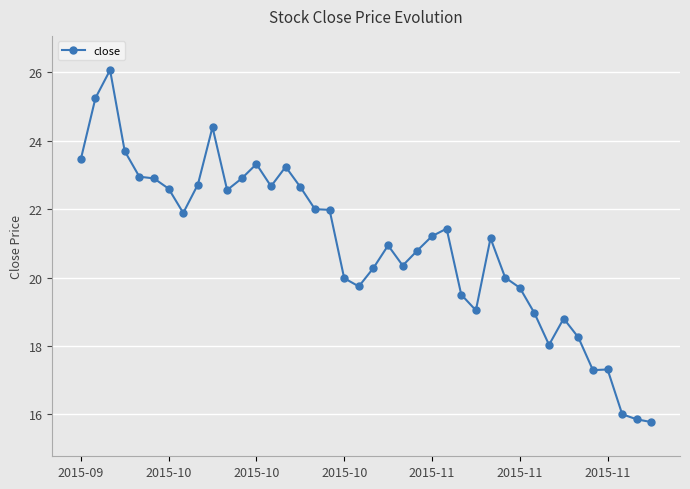

What is the difference between the second highest and minimum values?

9.5